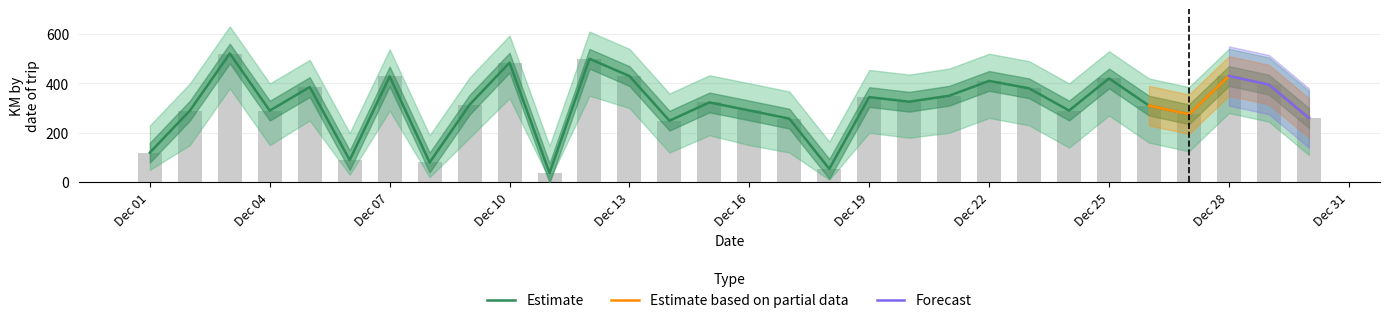

At which label does km_upper reach its minimum?

2015-12-11